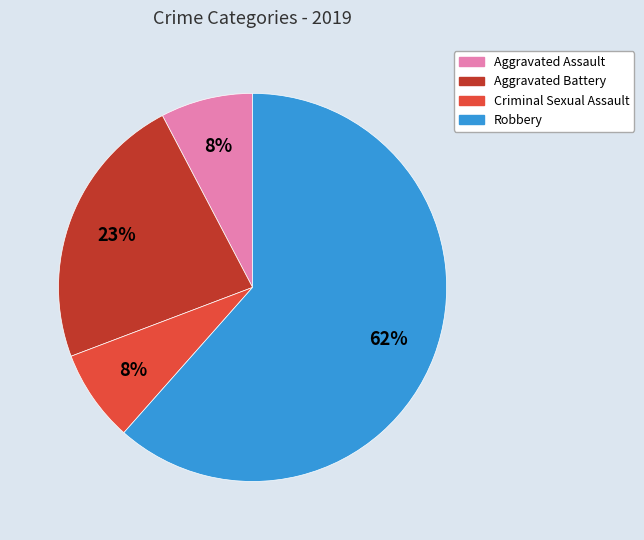

Is it true that Criminal Sexual Assault is 8% of the pie?

True